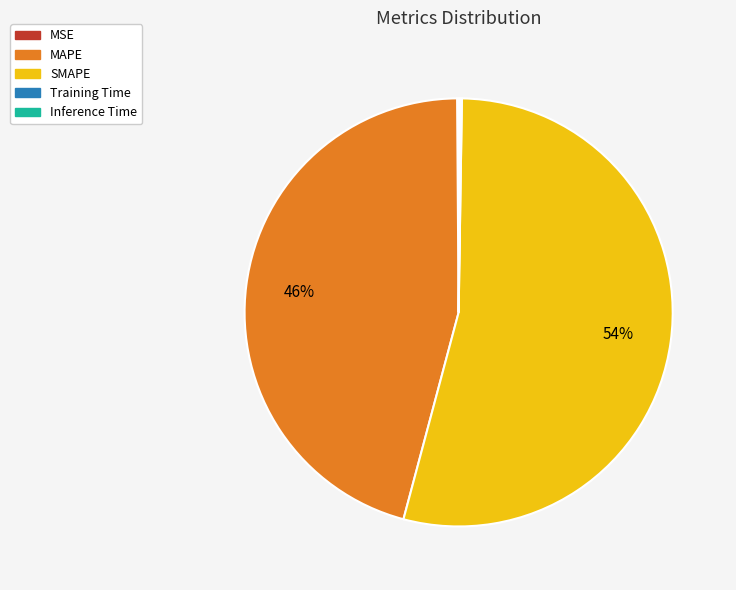

The SMAPE slice represents 54% of the pie. True or false?

True